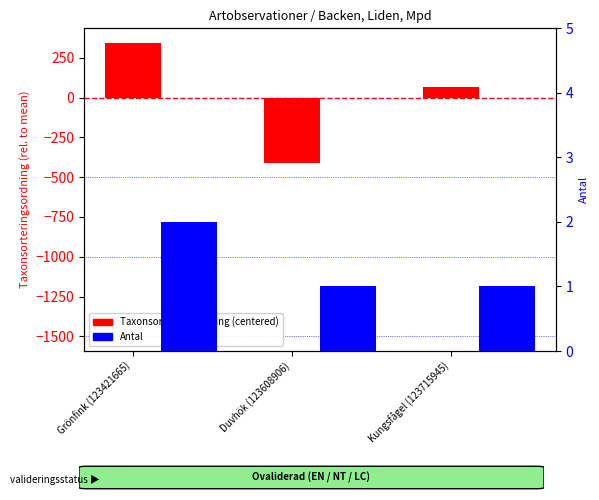

What is the label of the 3rd bar from the right?

Grönfink (123421665)